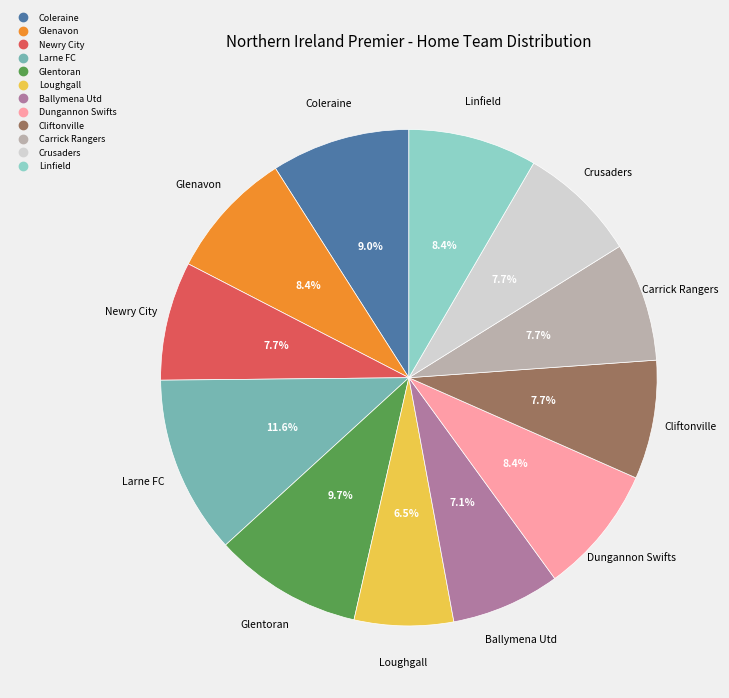

What percentage is NOT represented by Glentoran?

90.3%